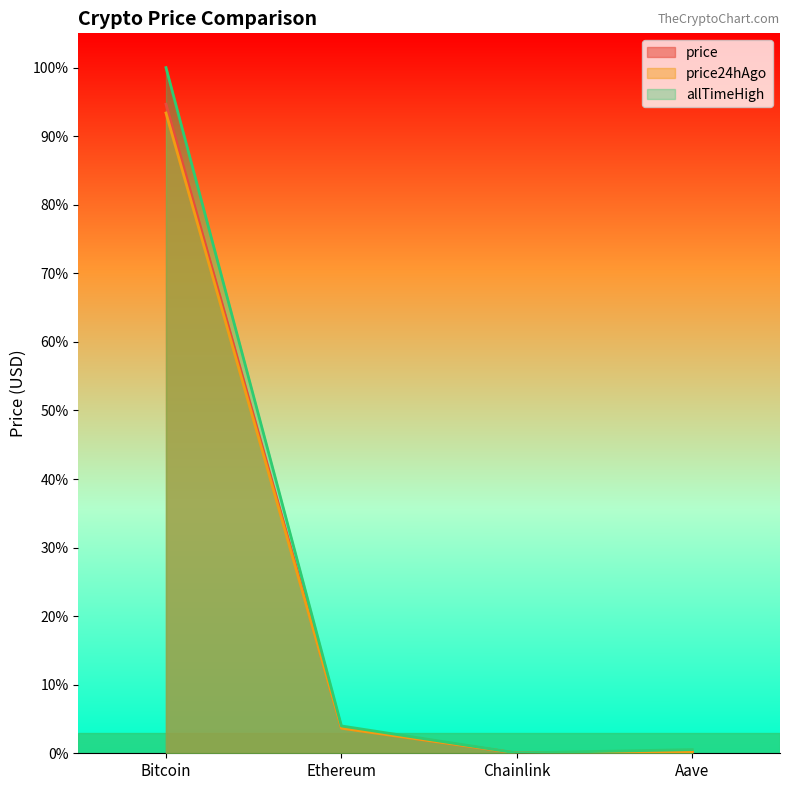

Which series has the largest total across all categories?

allTimeHigh